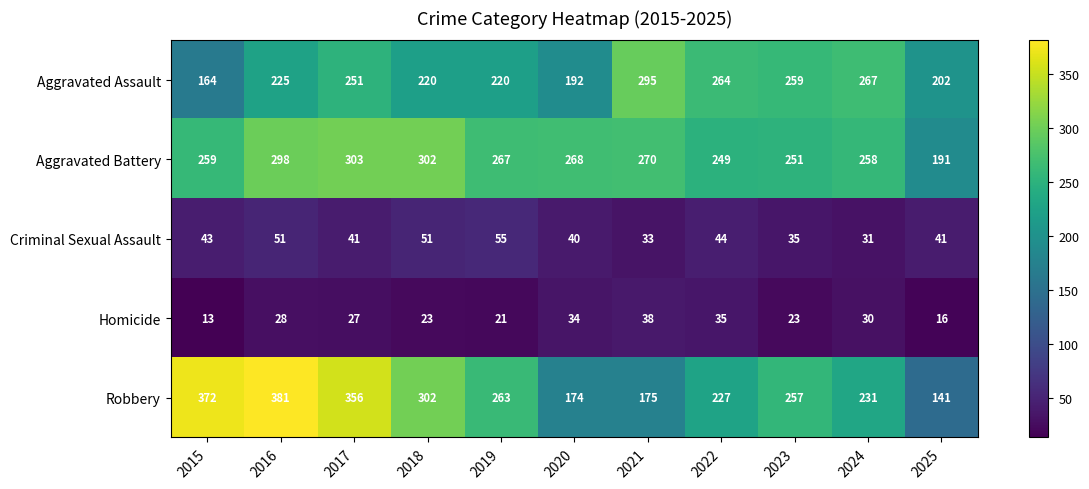

What value does the Homicide series have at 2019, to the nearest 5?

20